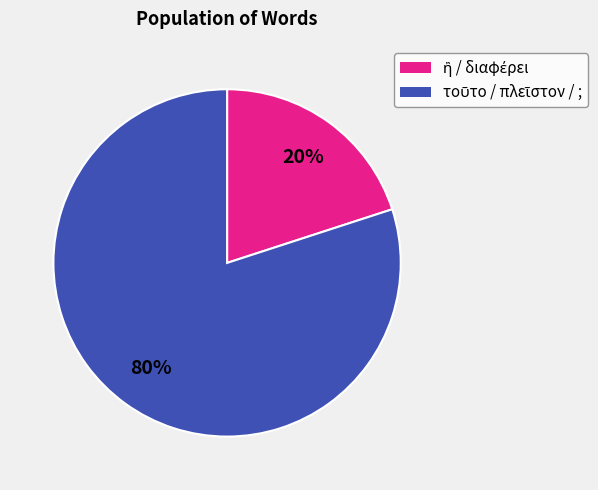

Is there any slice that represents more than half of the pie?

Yes